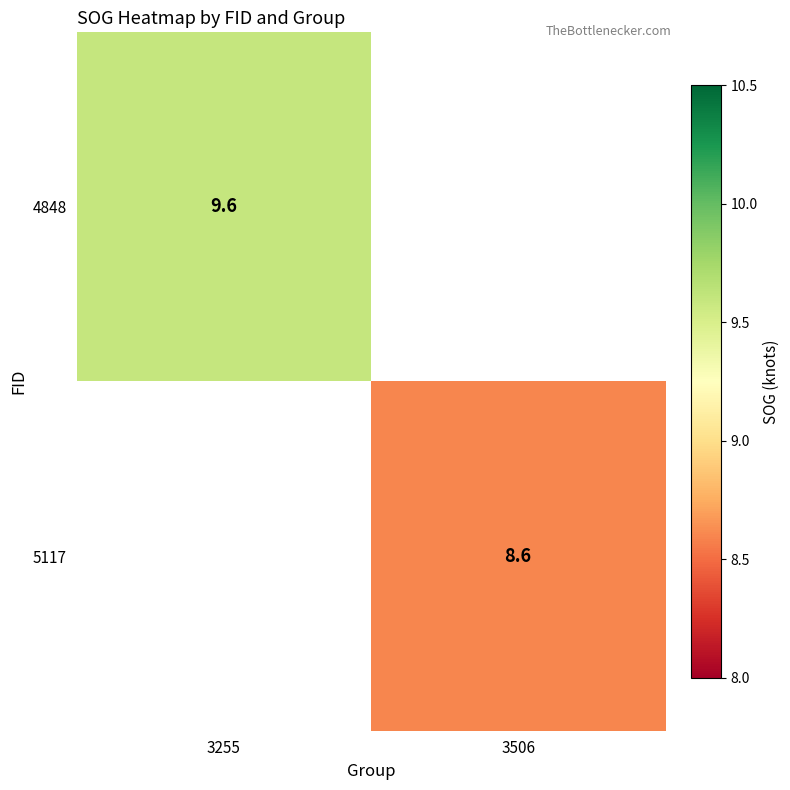

Is the value of 4848 at 3255 greater than the value of 5117 at 3506?

Yes